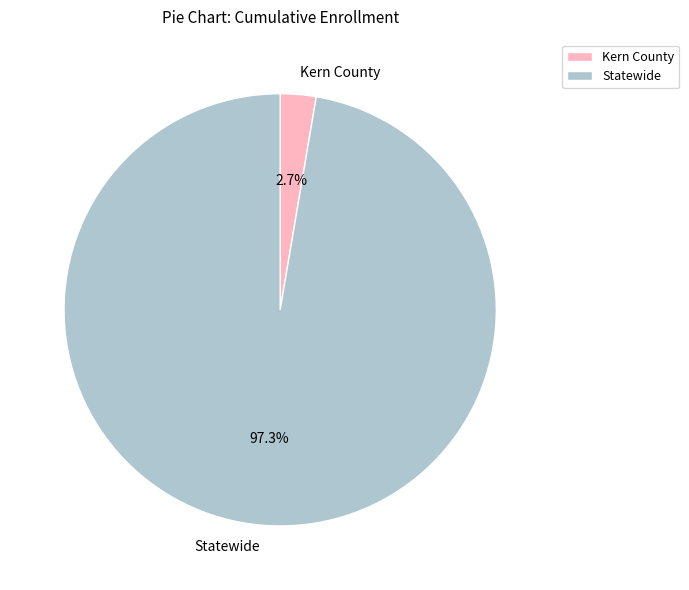

To the nearest percent, what is the combined percentage of Kern County and Statewide?

100%